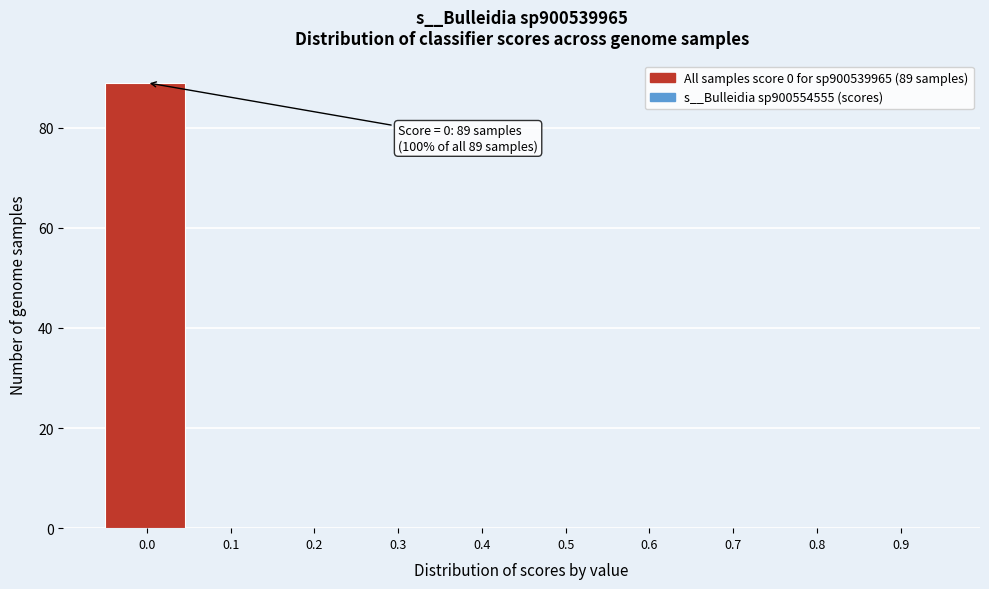

Reading right to left, what are all the values shown in this chart?

0.9=0	0.8=0	0.7=0	0.6=0	0.5=0	0.4=0	0.3=0	0.2=0	0.1=0	0.0=89